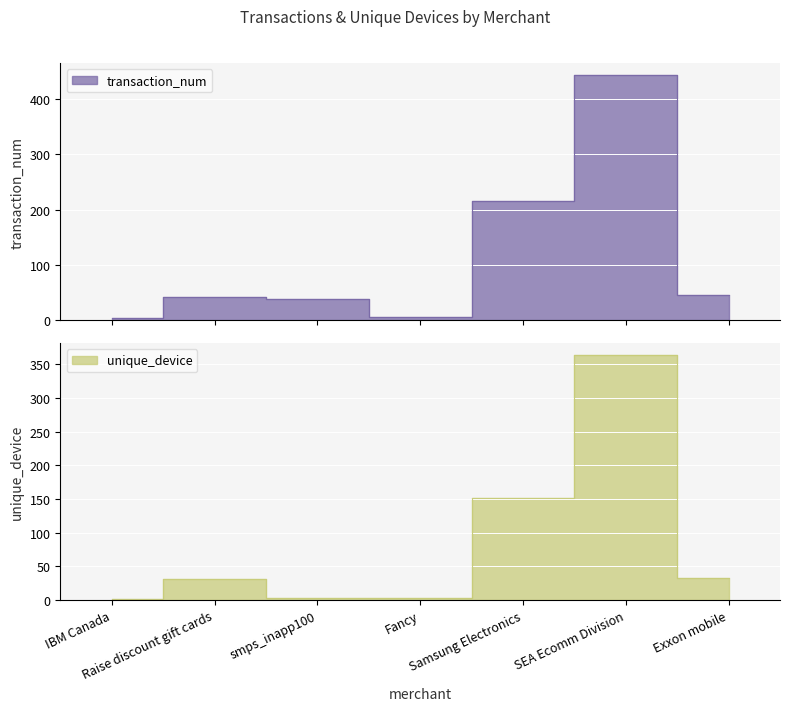

True or false: unique_device has a value of 151 at Samsung Electronics.

True